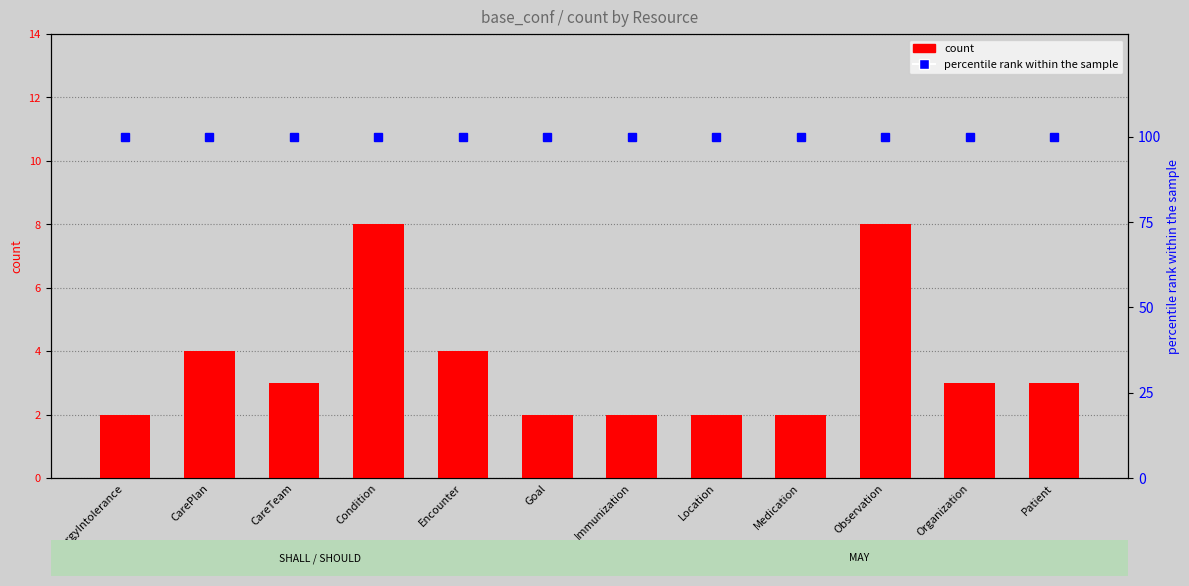

Rank the series by their average value, from highest to lowest.

percentile rank within the sample, count